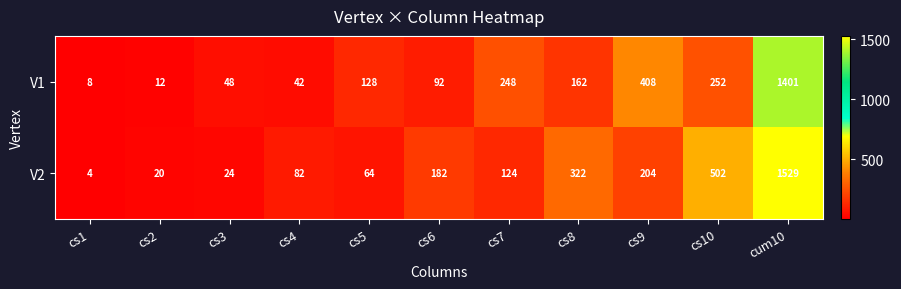

Reading left to right, what are all the values shown in this chart?

V1: cs1=8	cs2=12	cs3=48	cs4=42	cs5=128	cs6=92	cs7=248	cs8=162	cs9=408	cs10=252	cum10=1401
V2: cs1=4	cs2=20	cs3=24	cs4=82	cs5=64	cs6=182	cs7=124	cs8=322	cs9=204	cs10=502	cum10=1529